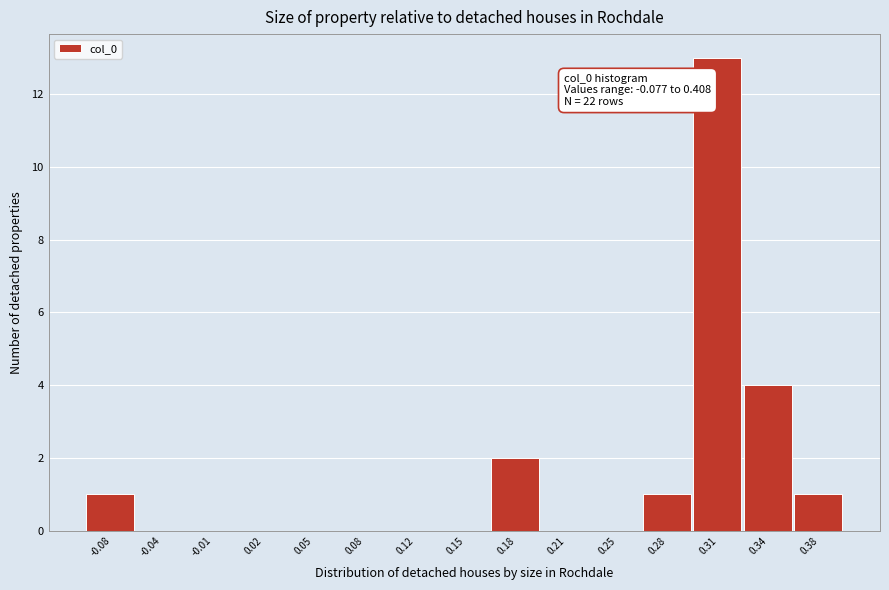

Reading left to right, what are all the values shown in this chart?

-0.08=1	-0.04=0	-0.01=0	0.02=0	0.05=0	0.08=0	0.12=0	0.15=0	0.18=2	0.21=0	0.25=0	0.28=1	0.31=13	0.34=4	0.38=1